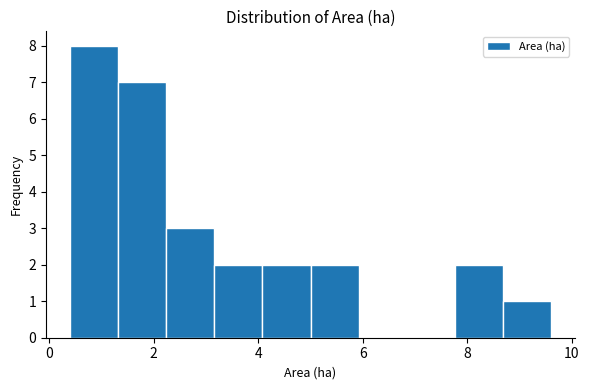

What is the height of the bar covering 3.16 to 4.08 on the x-axis? Neither the bar edges nor the heights are printed on the chart, so give them approximately, as read against the axes.

2